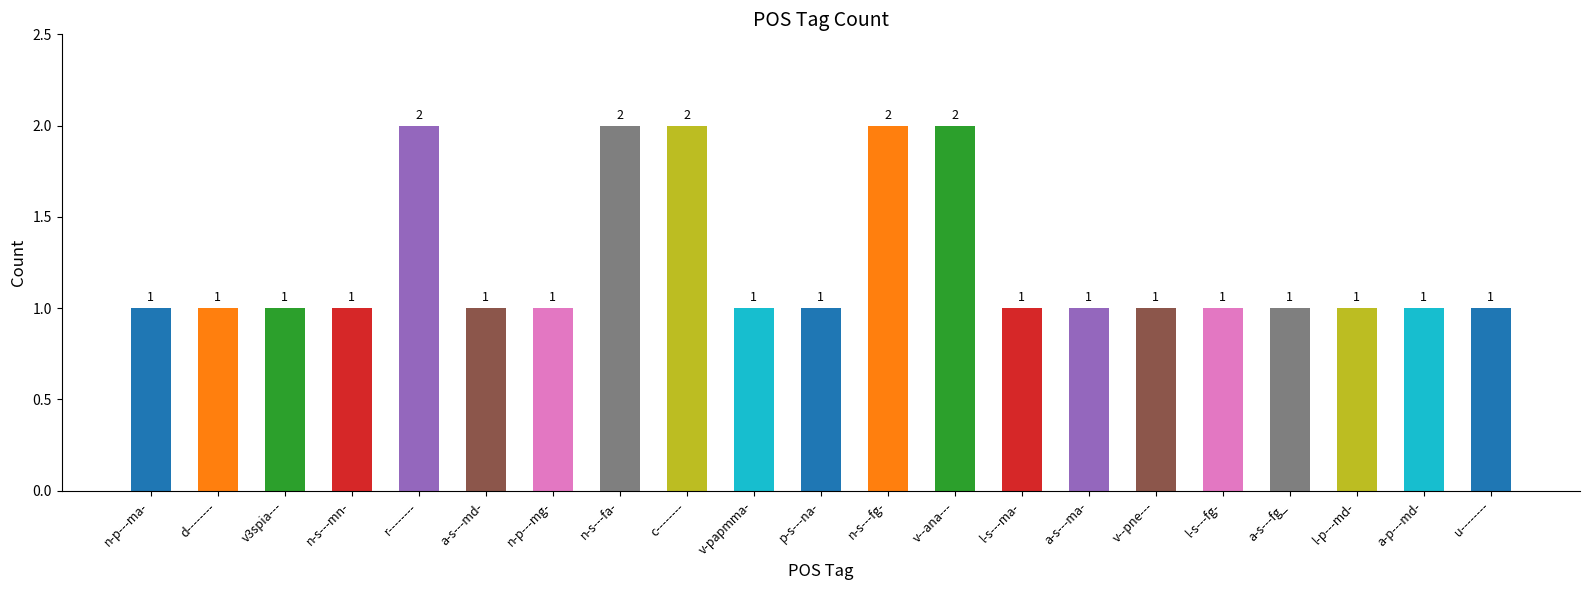

What is the ratio of the value at l-s---fg- to the value at p-s---na-?

1.0